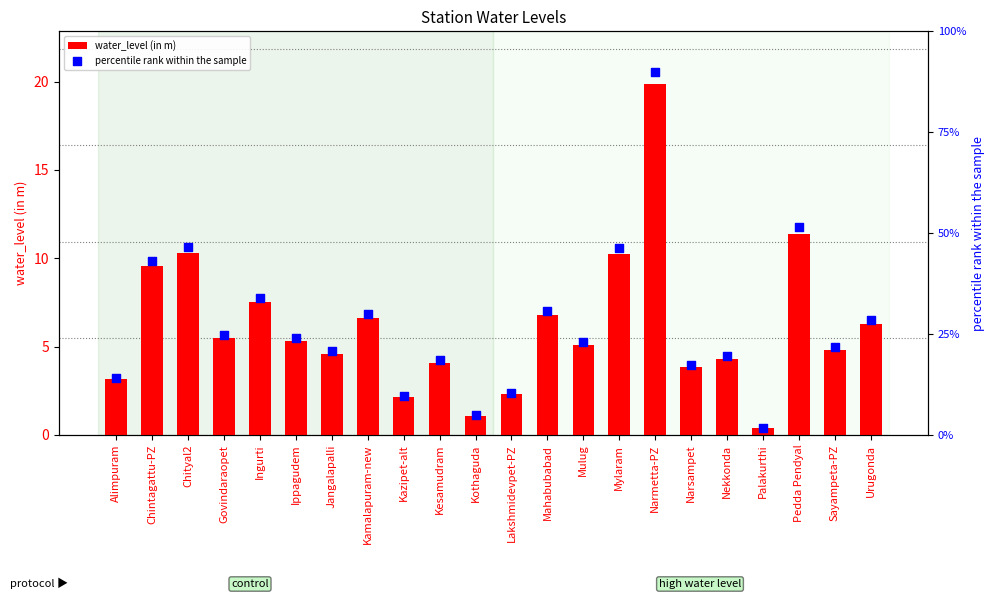

Which series has the largest total across all categories?

percentile rank within the sample